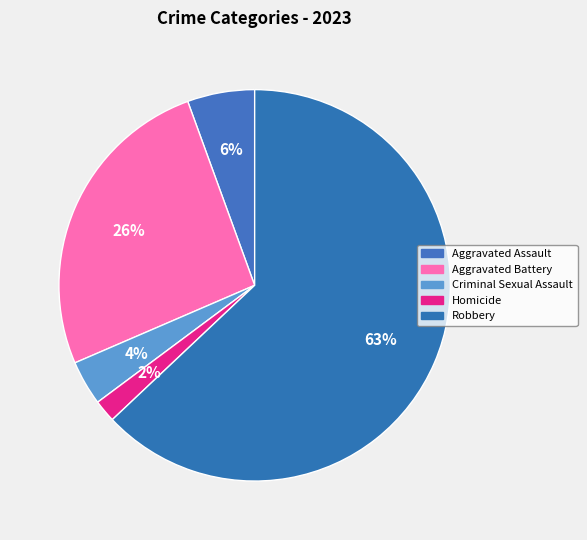

True or false: Criminal Sexual Assault accounts for 4% of the total.

True